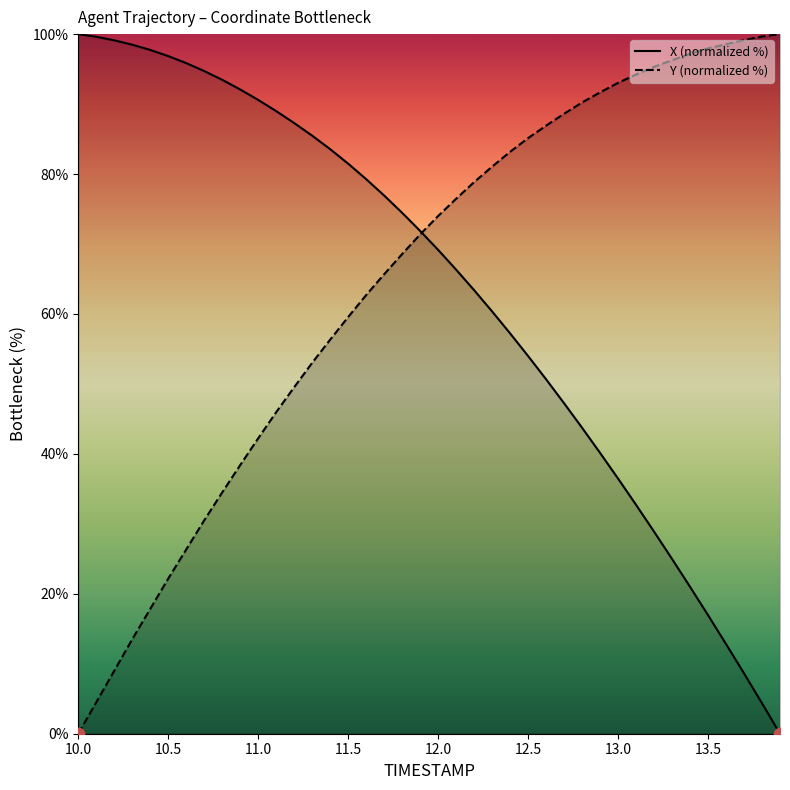

Which series has the largest total across all categories?

Y (normalized %)